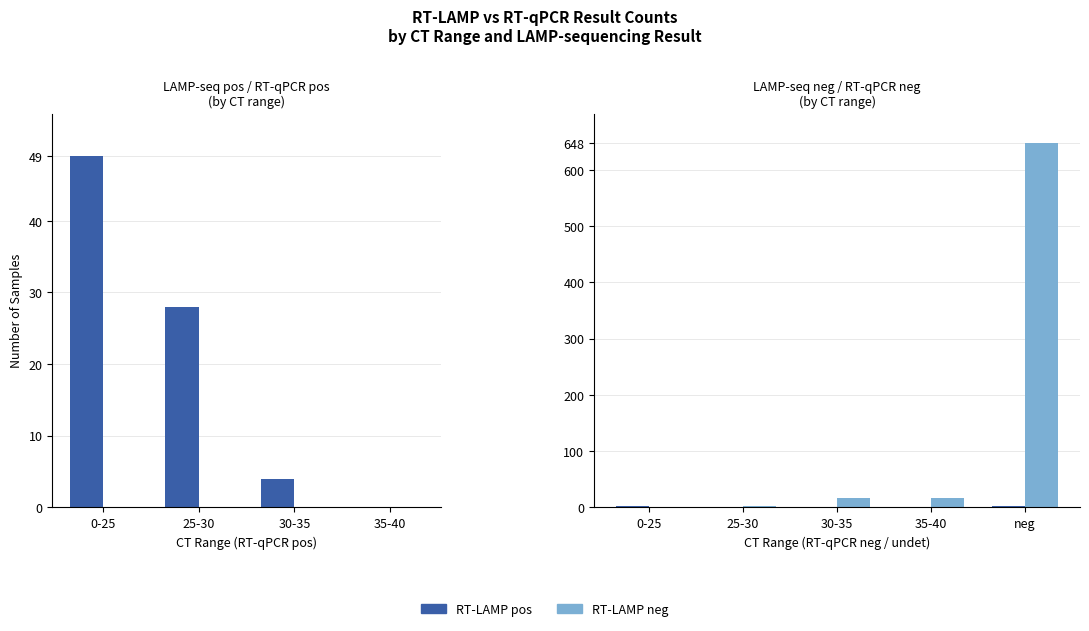

Read the neg (RT-LAMP neg) value at 25-30.

2